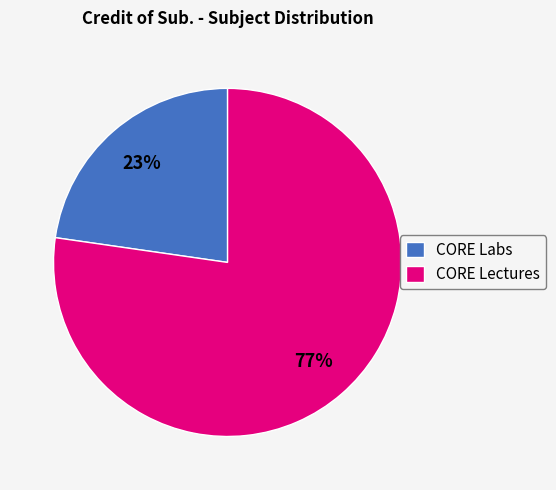

How many segments does this pie chart have?

2